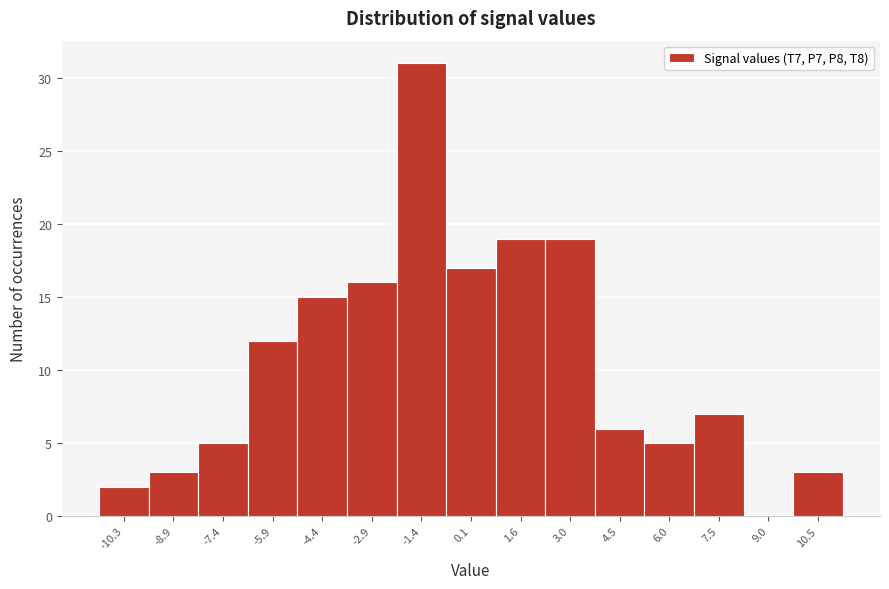

Which range on the x-axis has the tallest bar?

-2.2 to -0.6